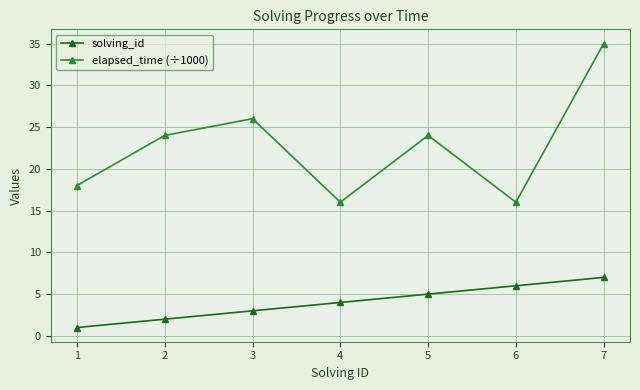

Which series has the largest range (max minus min)?

elapsed_time (÷1000)